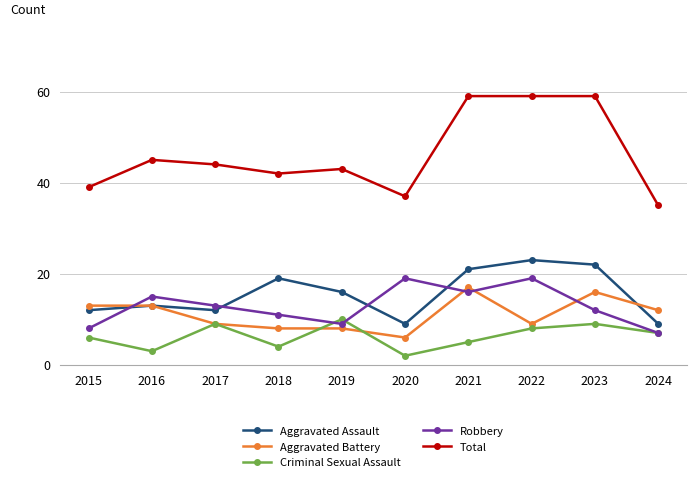

How many values in the Aggravated Battery series are below 12?

5